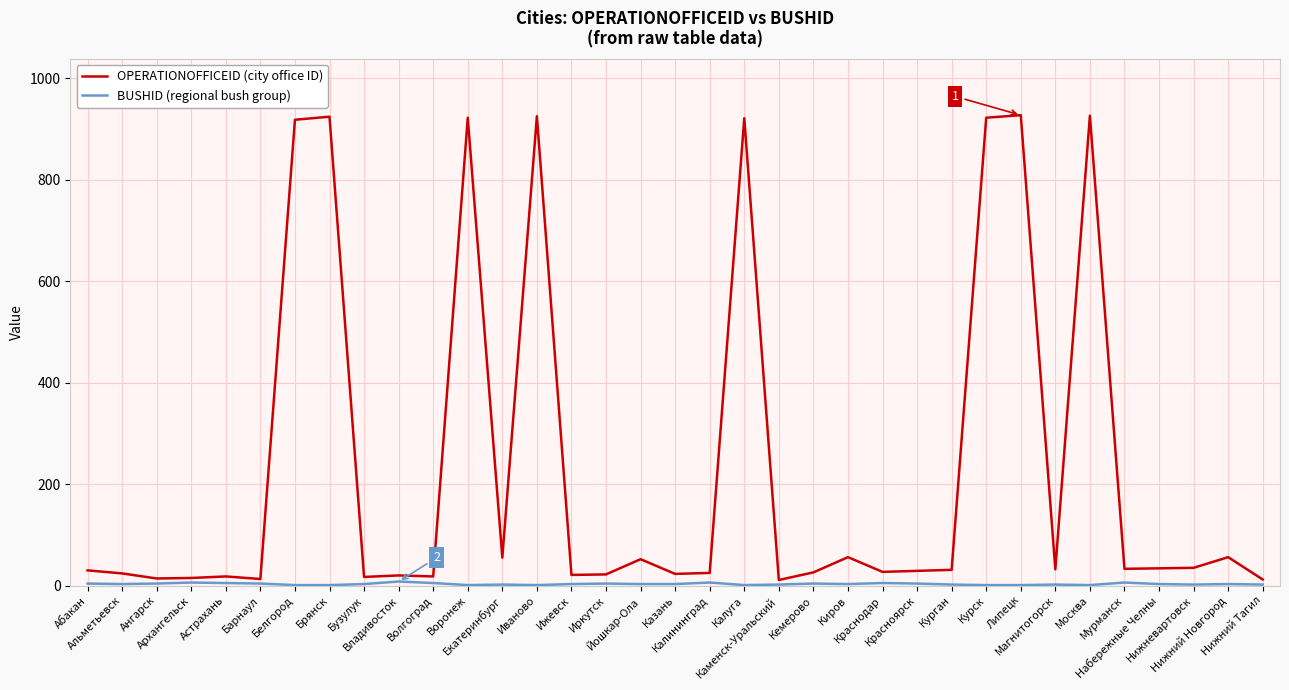

What is the greatest value displayed?

927